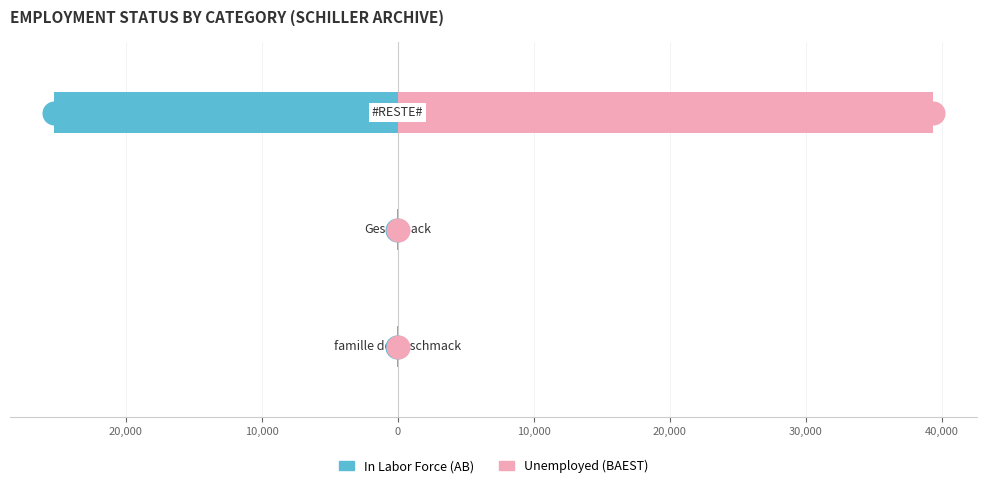

At how many categories does at least one series exceed -9818?

3